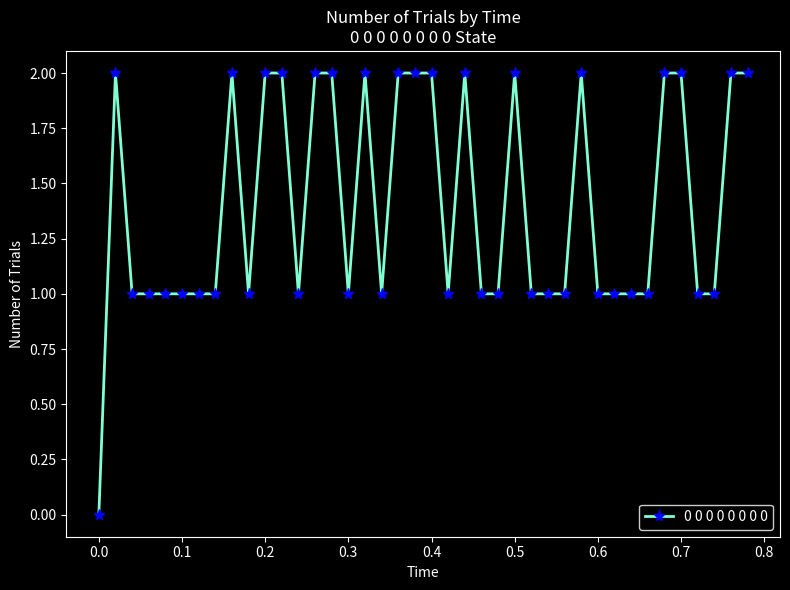

True or false: there are more than 0 points higher than both neighbors.

True